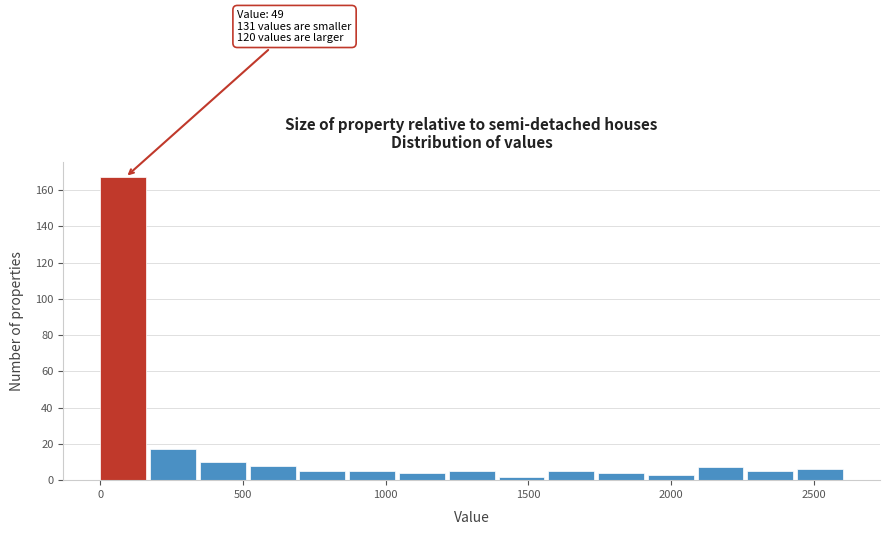

Read against the x-axis, roughly where is the centre of the tallest bar?

100